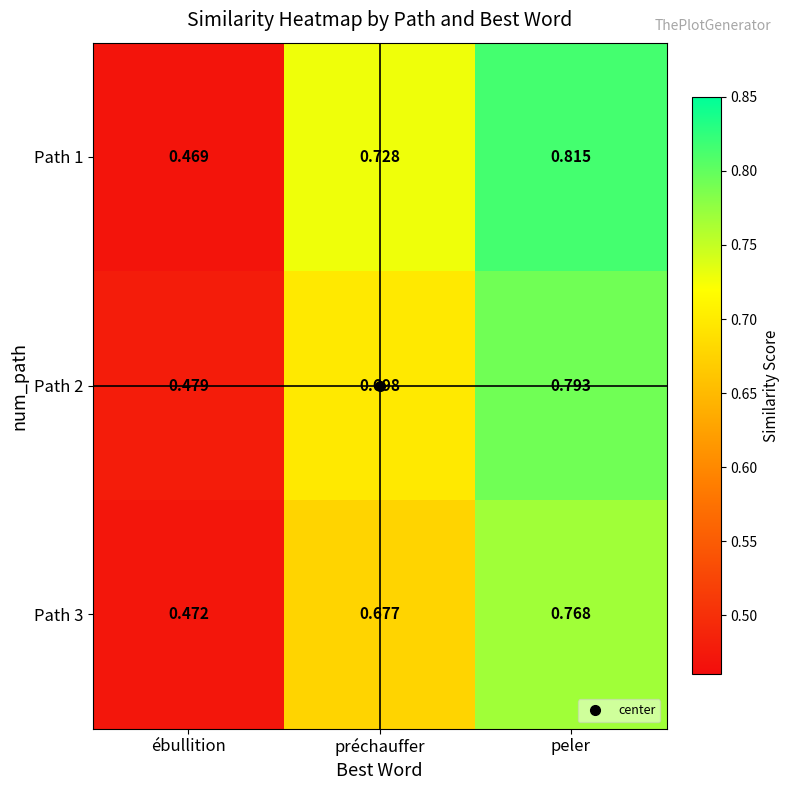

Rank the categories by Path 3 value from highest to lowest.

peler, préchauffer, ébullition